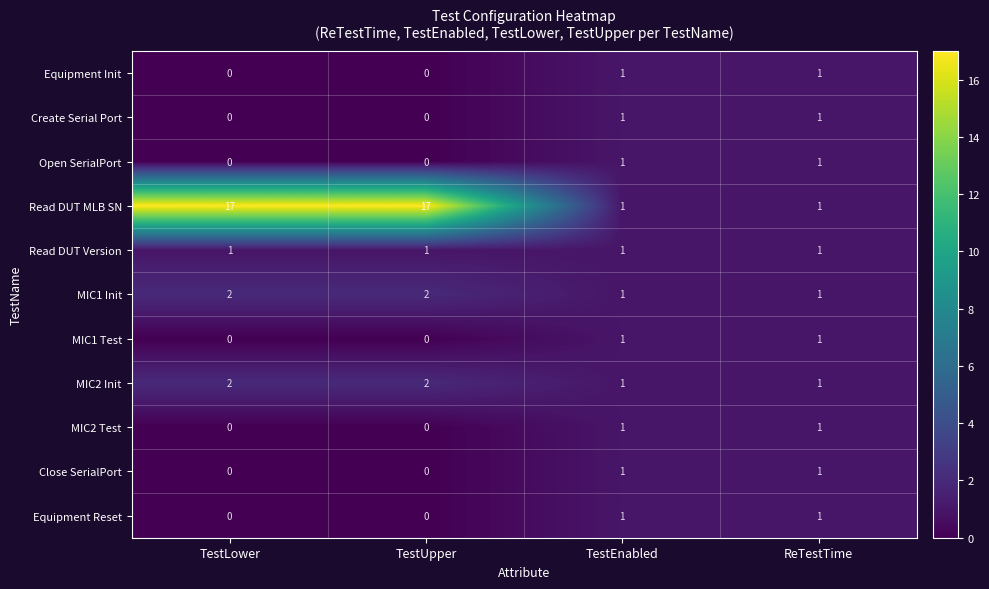

Count the MIC1 Test values in the range 0 to 1.

4